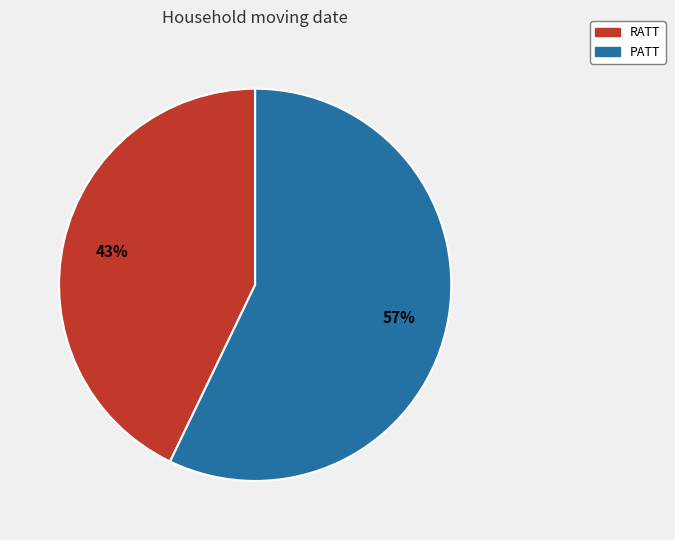

Rank the categories by value from highest to lowest.

PATT, RATT